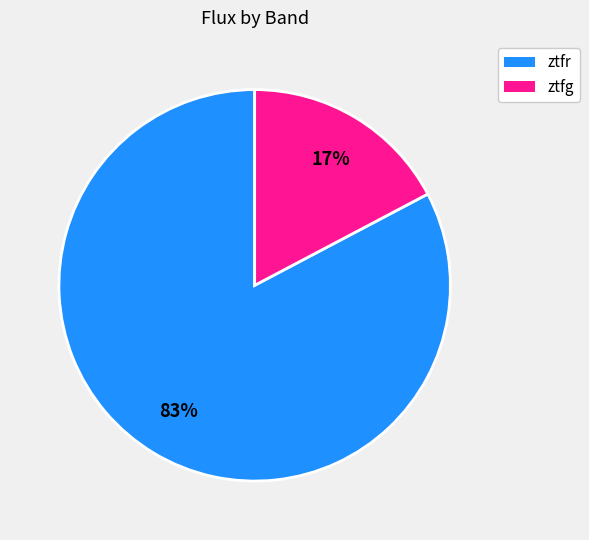

To the nearest percent, what is the average slice percentage?

50%